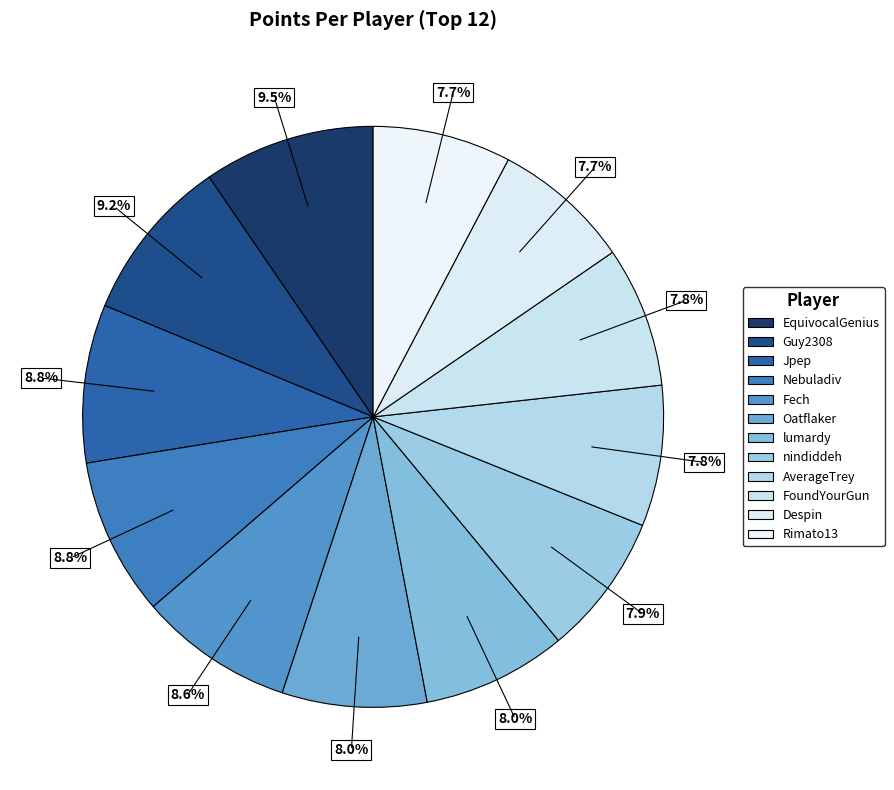

What is the change in value from AverageTrey to Despin?

-96